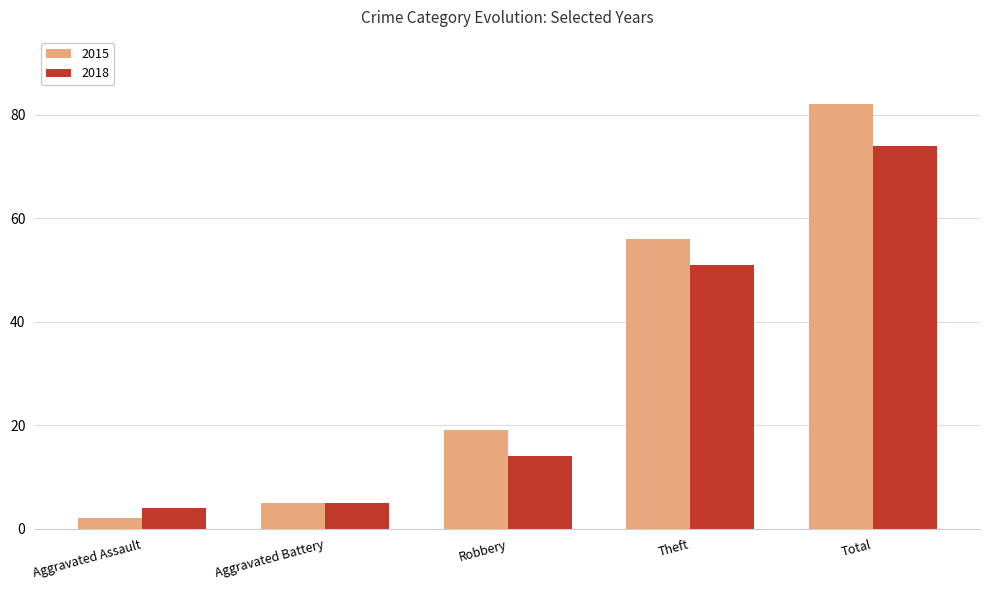

Count the number of data series in this chart.

2